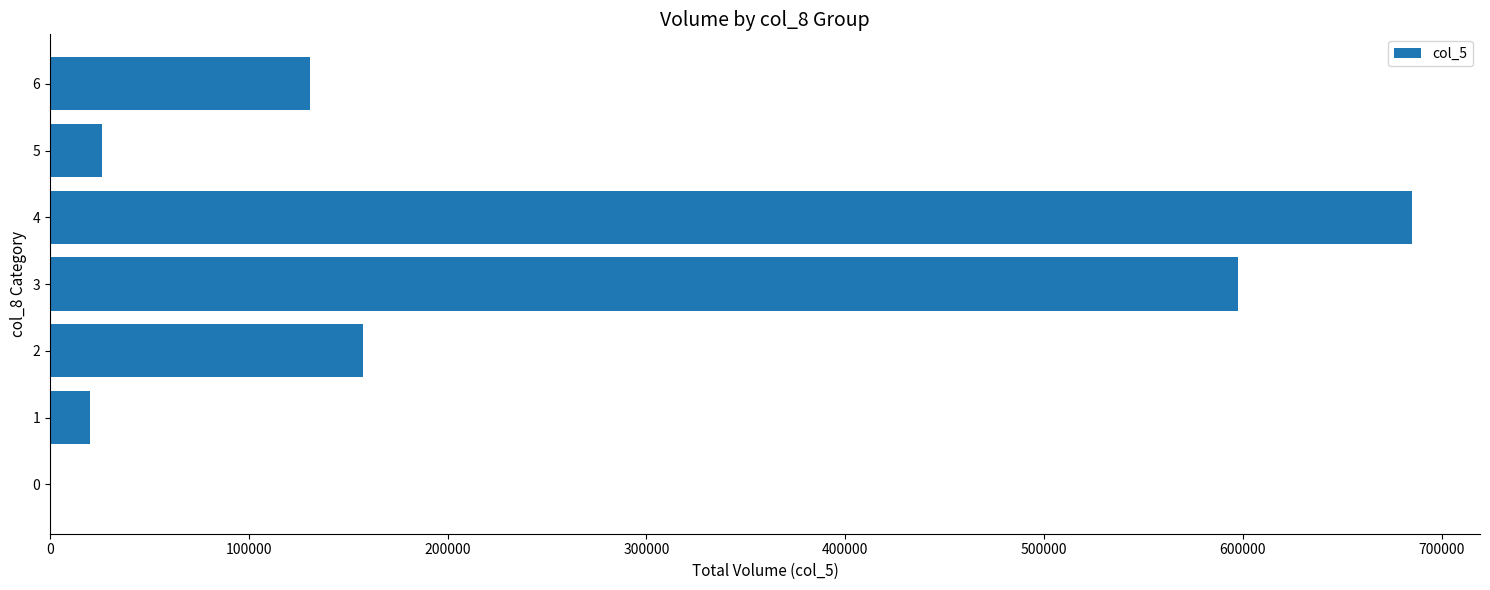

What is the change in value from 0 to 6?

+130800